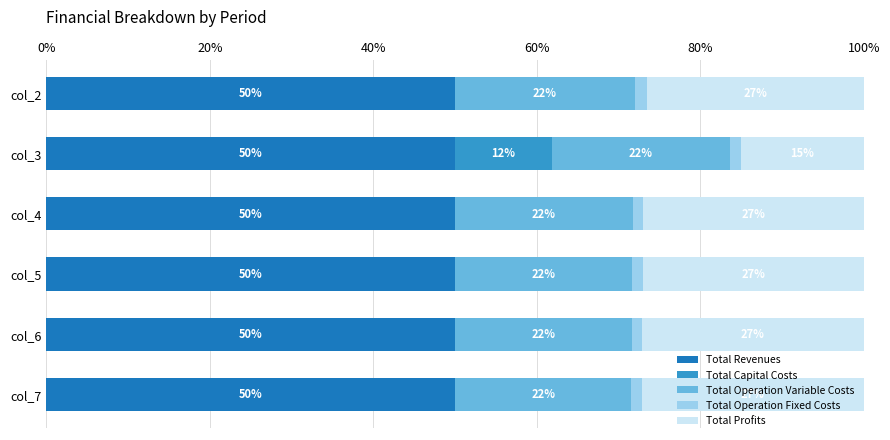

The Total Revenues series shows 72.9 at col_2. True or false?

False